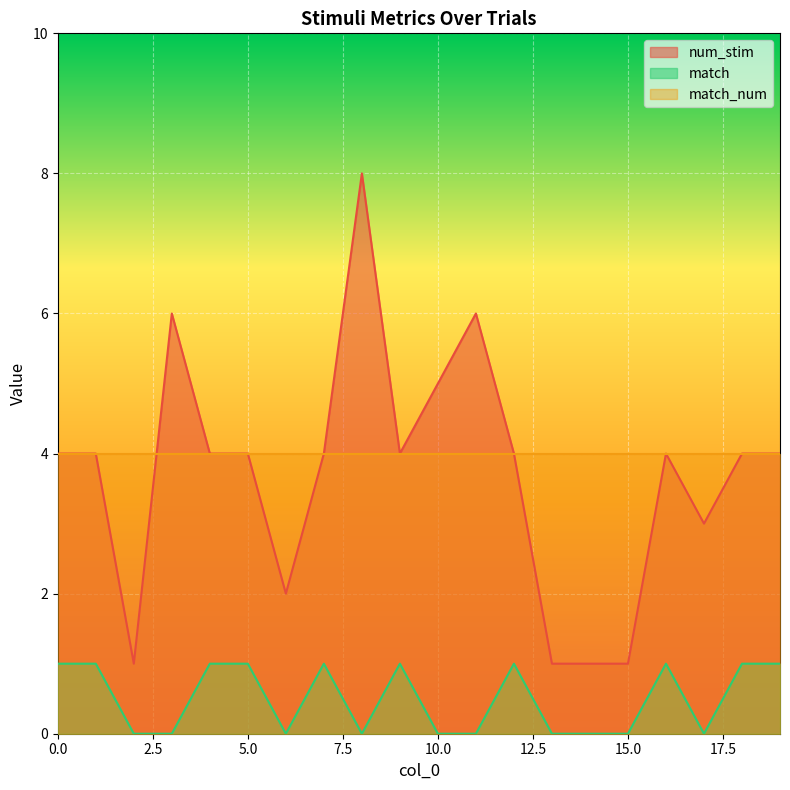

Where is the first local minimum for match?

6